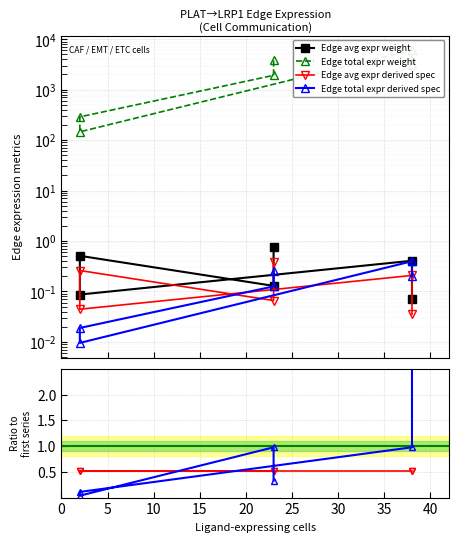

What is the value of the Edge avg expr weight point at the 6th from the left?

0.1